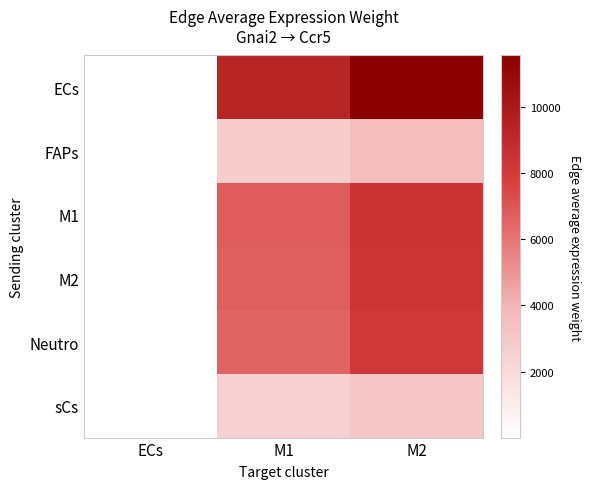

Reading left to right, list all the values displayed in this chart.

ECs: ECs=36.8	M1=9251.3	M2=11543.9
FAPs: ECs=11.1	M1=2792.2	M2=3484.1
M1: ECs=27.0	M1=6778.5	M2=8458.4
M2: ECs=26.6	M1=6683.5	M2=8339.7
Neutro: ECs=25.9	M1=6514.7	M2=8129.1
sCs: ECs=10.0	M1=2514.0	M2=3137.0